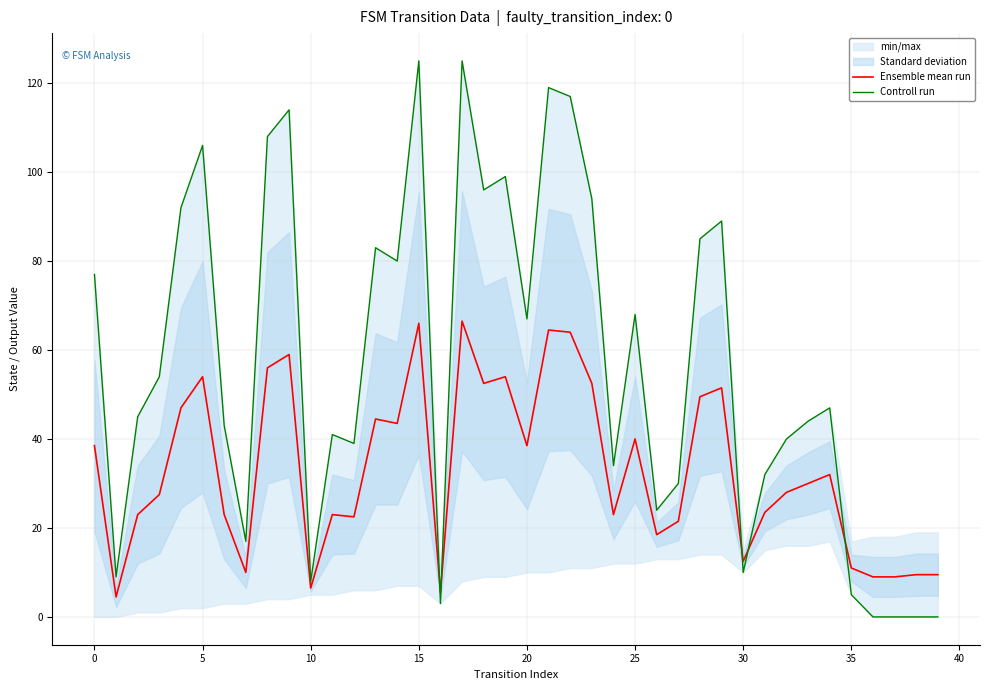

True or false: Controll run has more than 0 interior local peaks.

True